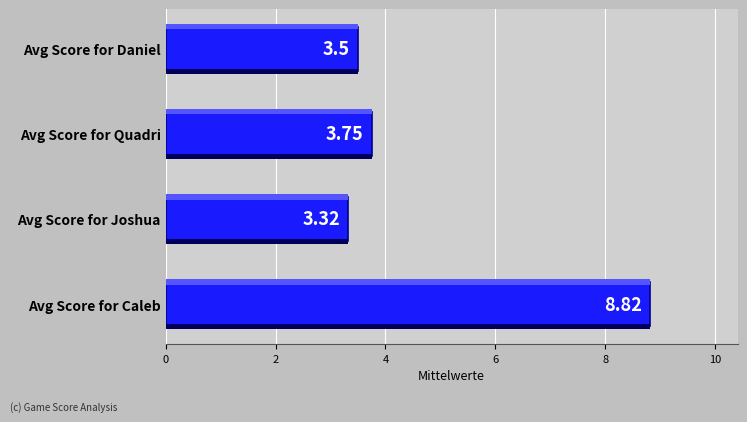

Count the number of data series in this chart.

1